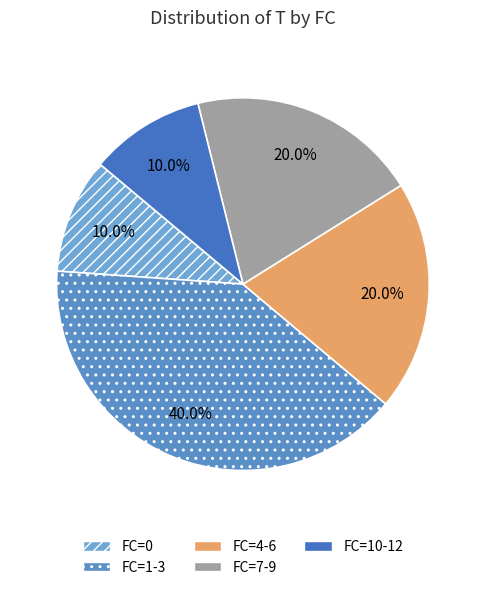

Count the number of slices in the pie.

5